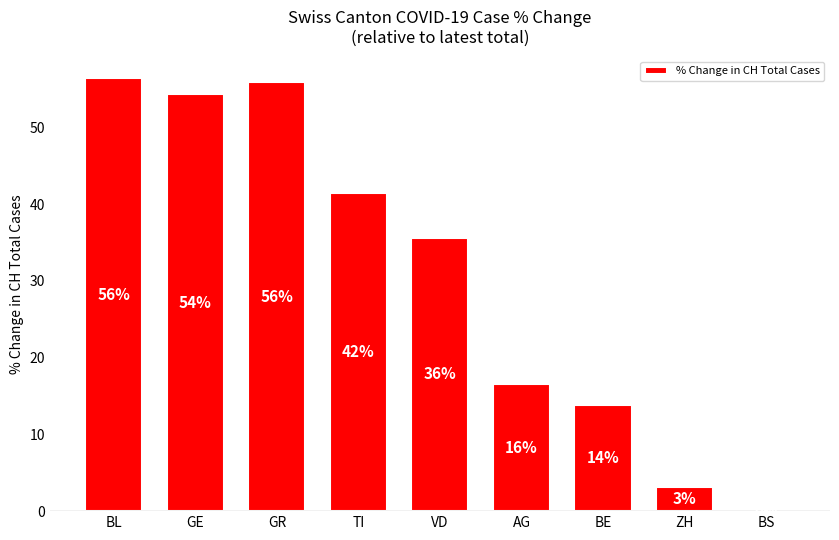

The chart shows a value of 87.8 at GE. True or false?

False